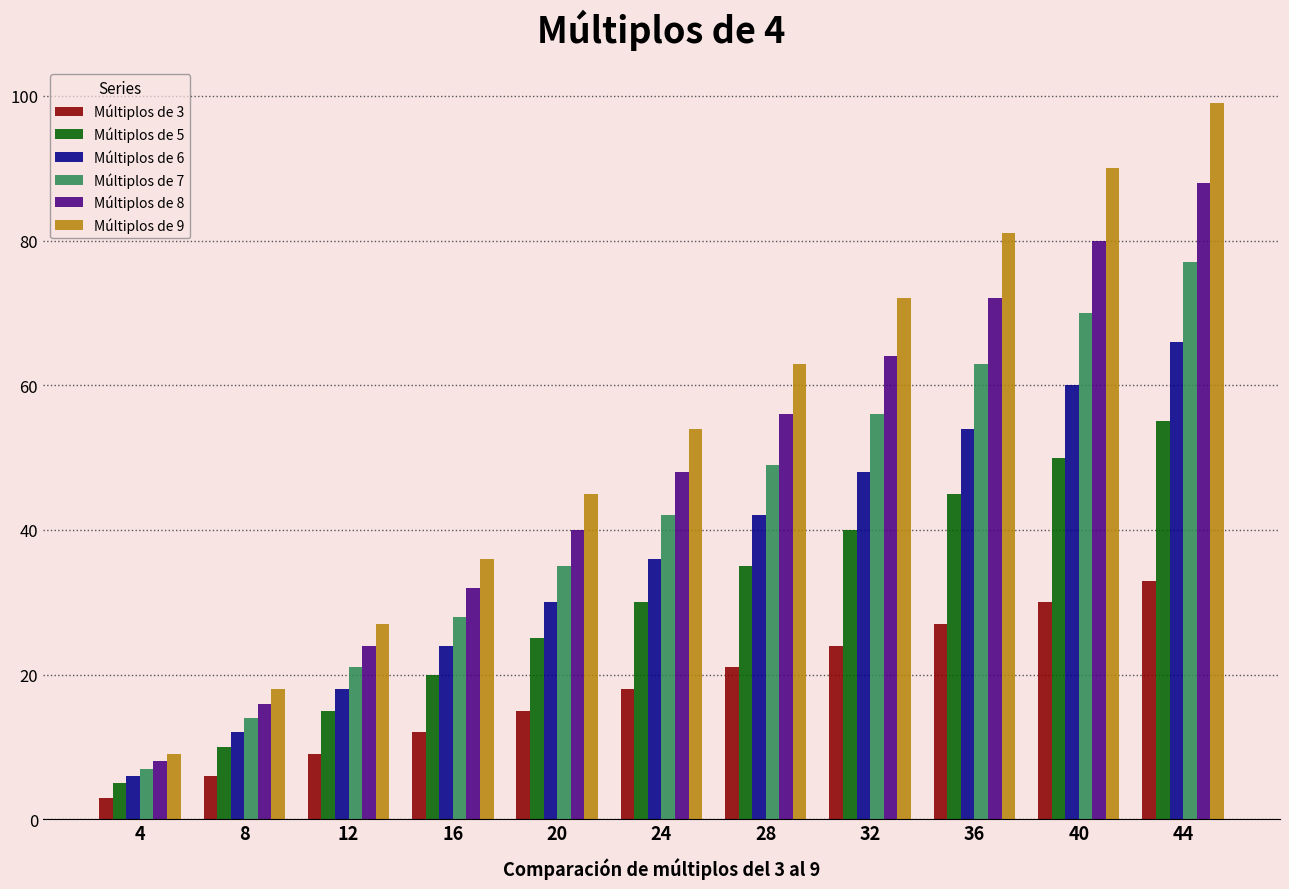

How many data points in Múltiplos de 3 are less than 18?

5